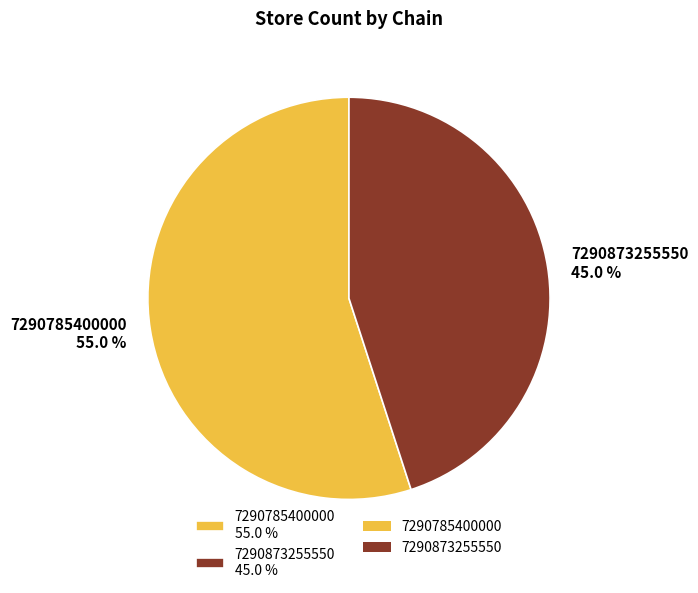

Count the number of slices in the pie.

2